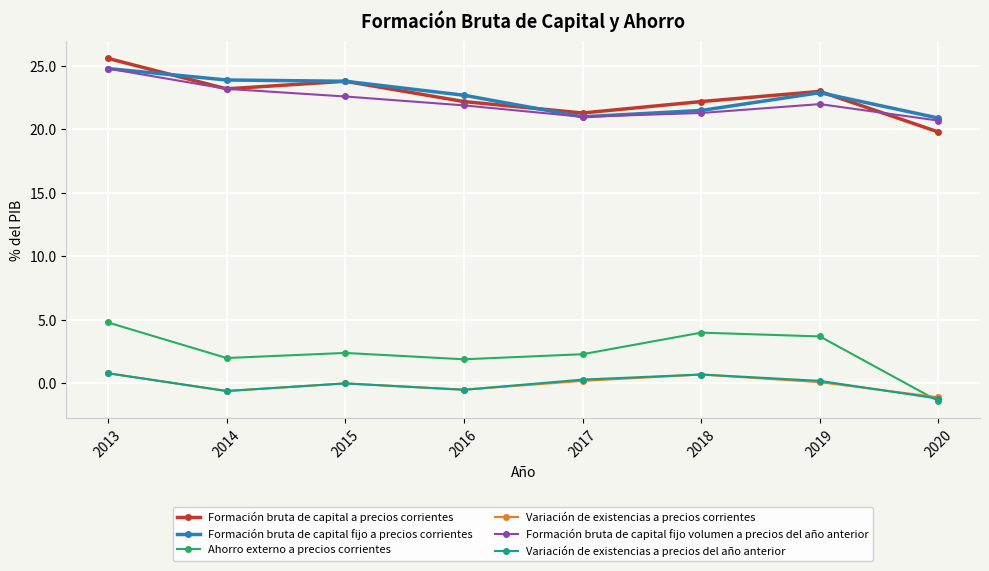

What is the highest value of the Ahorro externo a precios corrientes series?

4.8